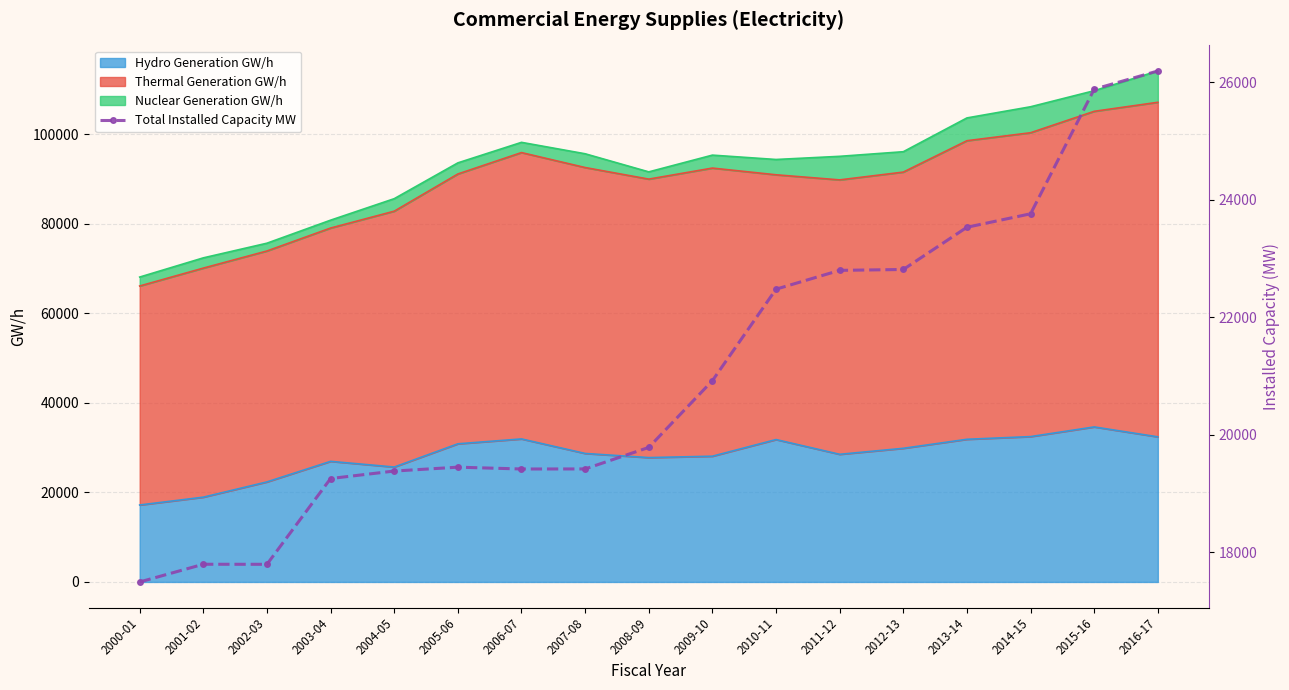

How many data points are above 19786?

8